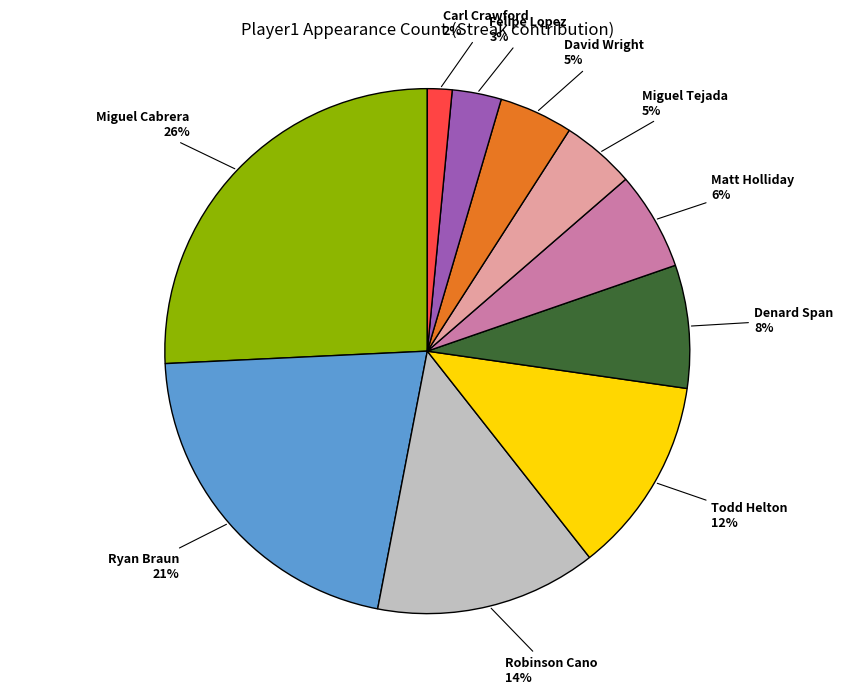

Count the number of slices in the pie.

10